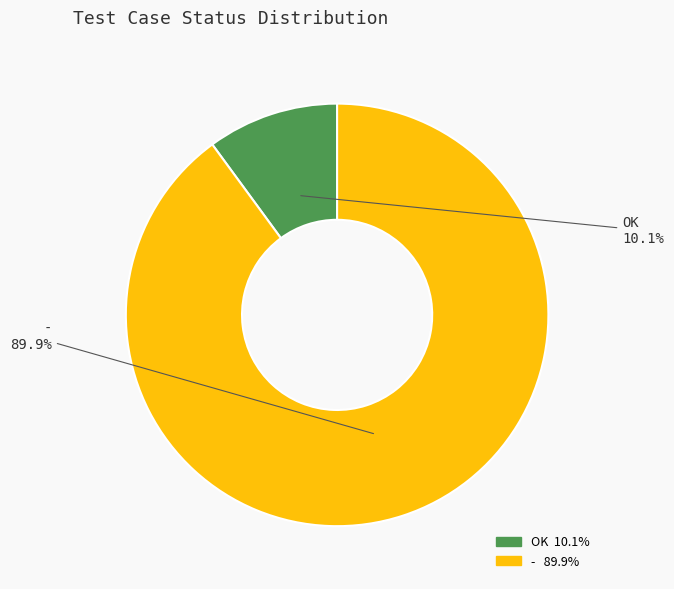

How many slices are in this pie chart?

2